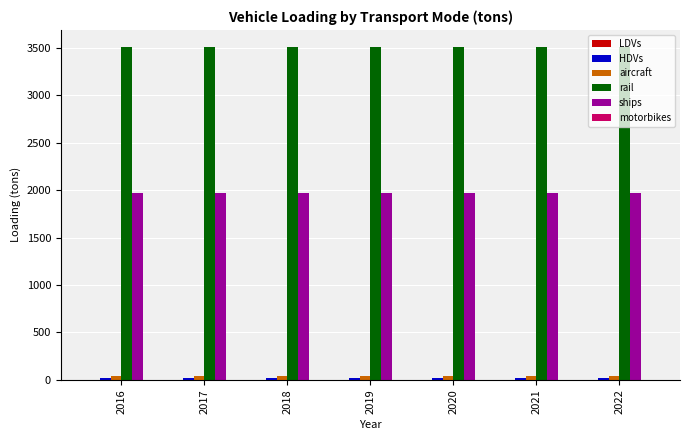

What is the maximum value shown in the chart?

3512.4